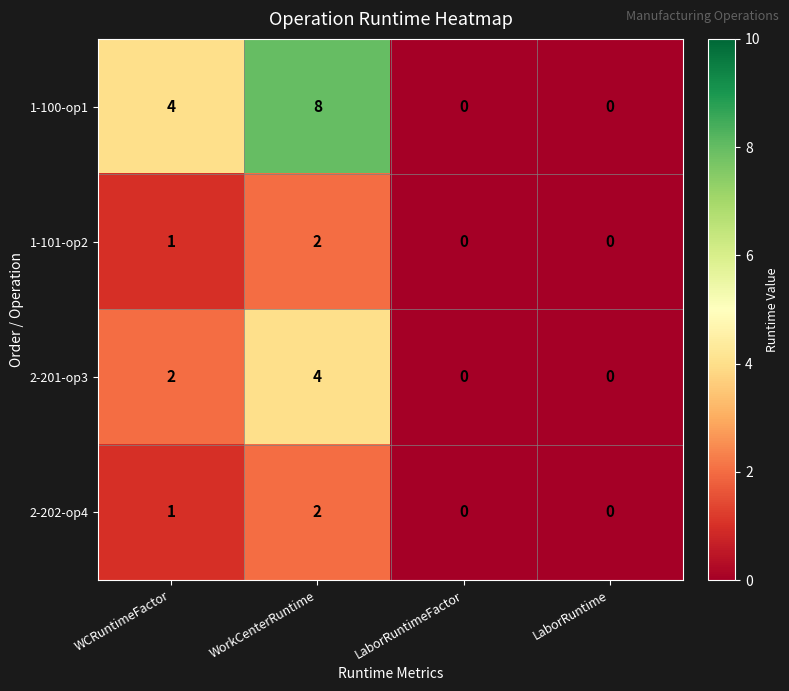

Which series has the largest range (max minus min)?

1-100-op1